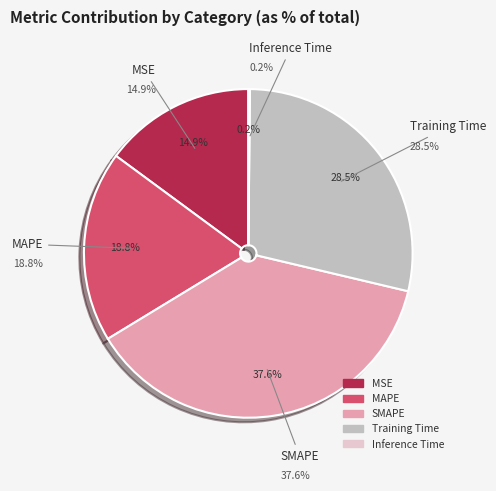

Which category has the biggest portion of the pie?

SMAPE